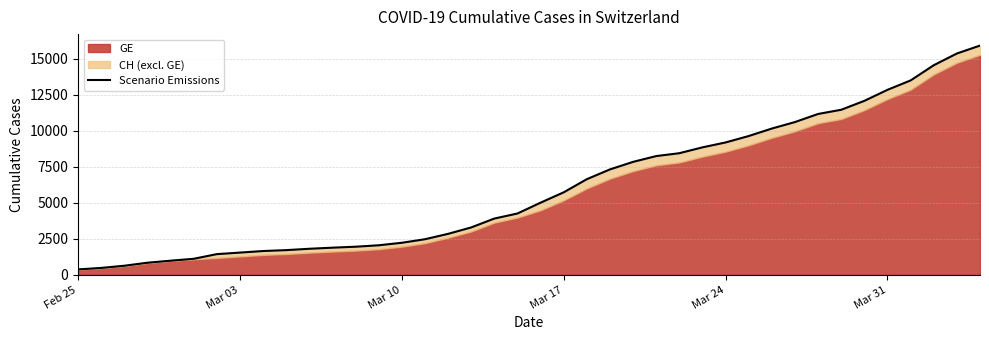

The value at Mar 24 is 383. True or false?

False